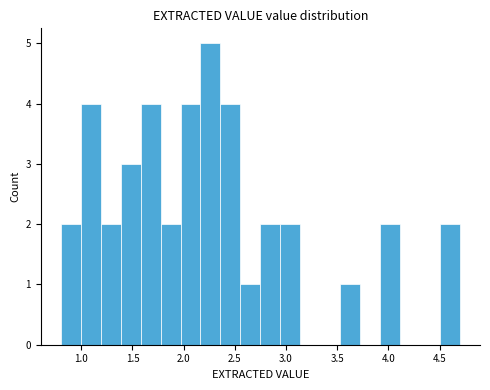

Around what value on the x-axis is the tallest bar? Give the approximate position of its centre, as read against the axis.

2.25